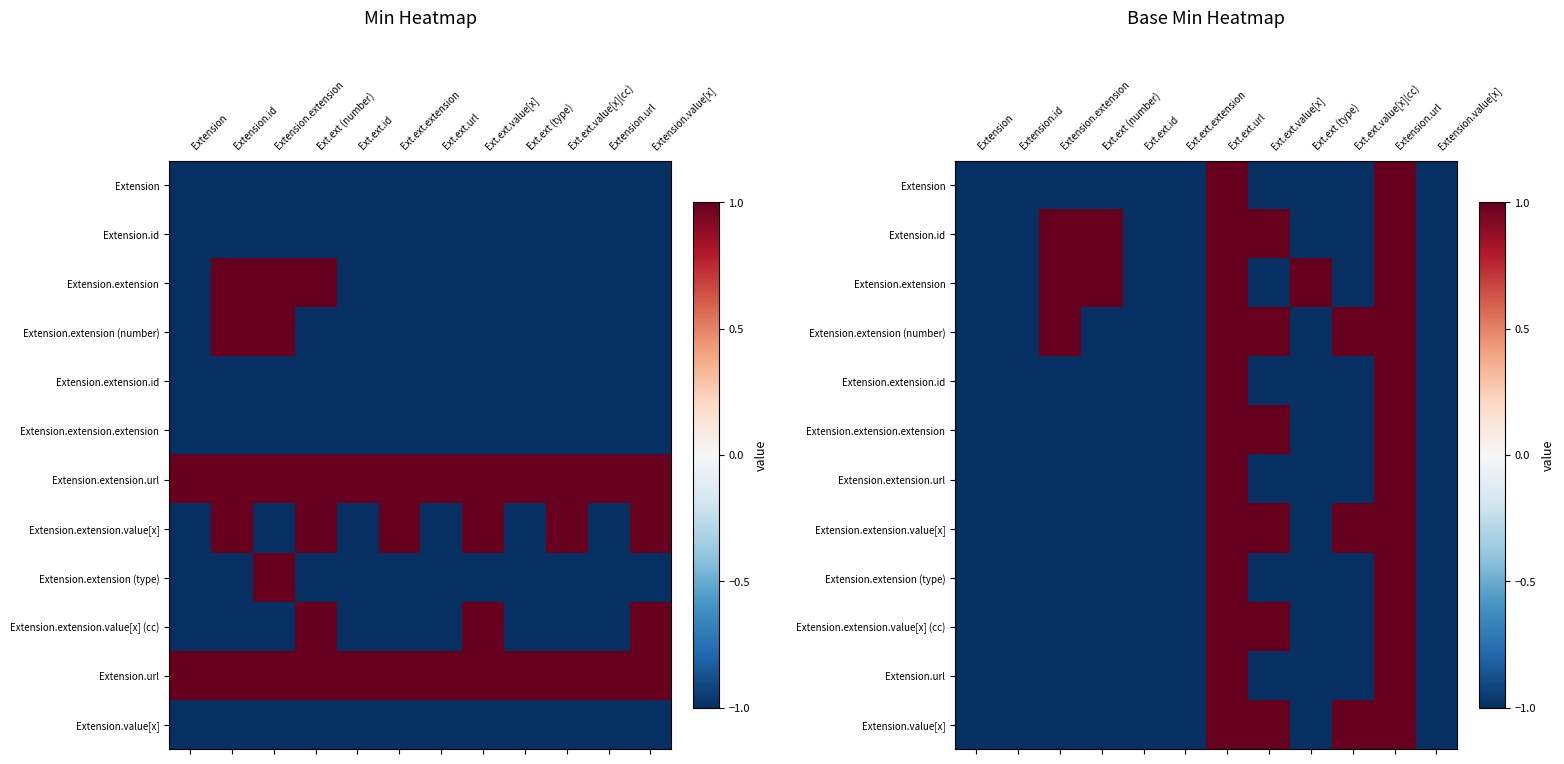

Which has a higher value, Extension.id or Extension.extension?

Extension.id